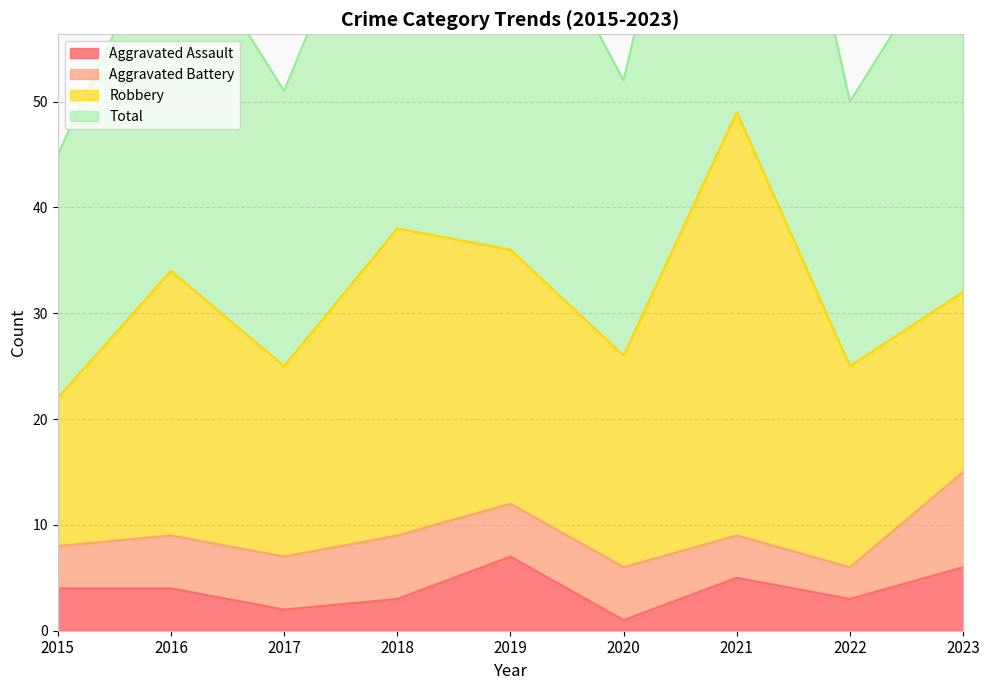

What is the difference between the maximum and minimum values in the Aggravated Assault series?

6